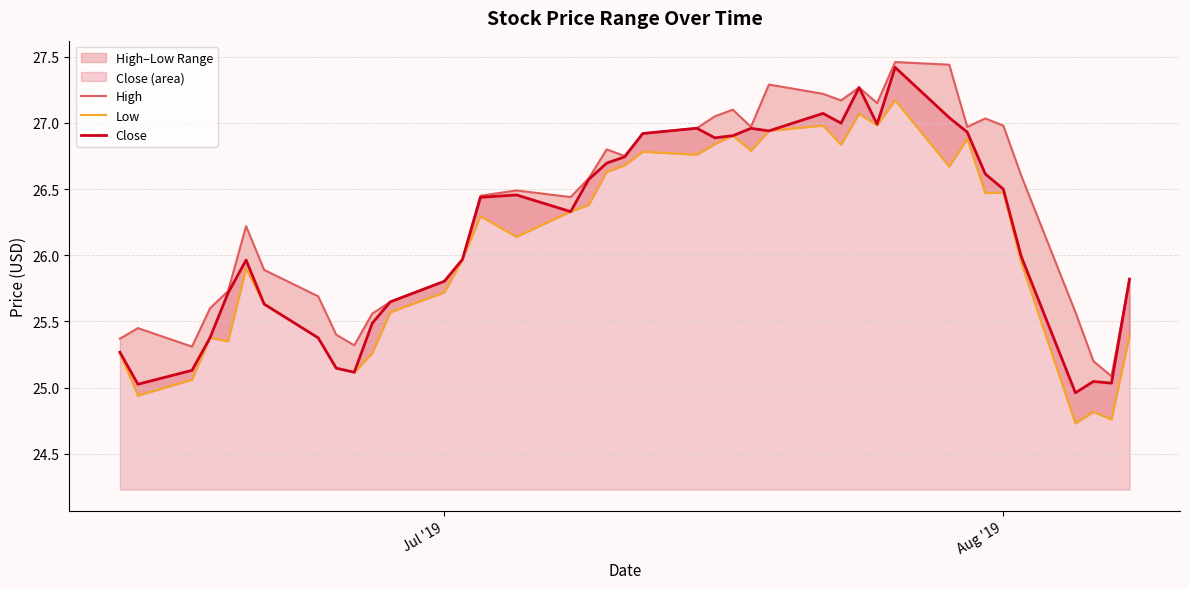

Which series has the largest total across all categories?

High